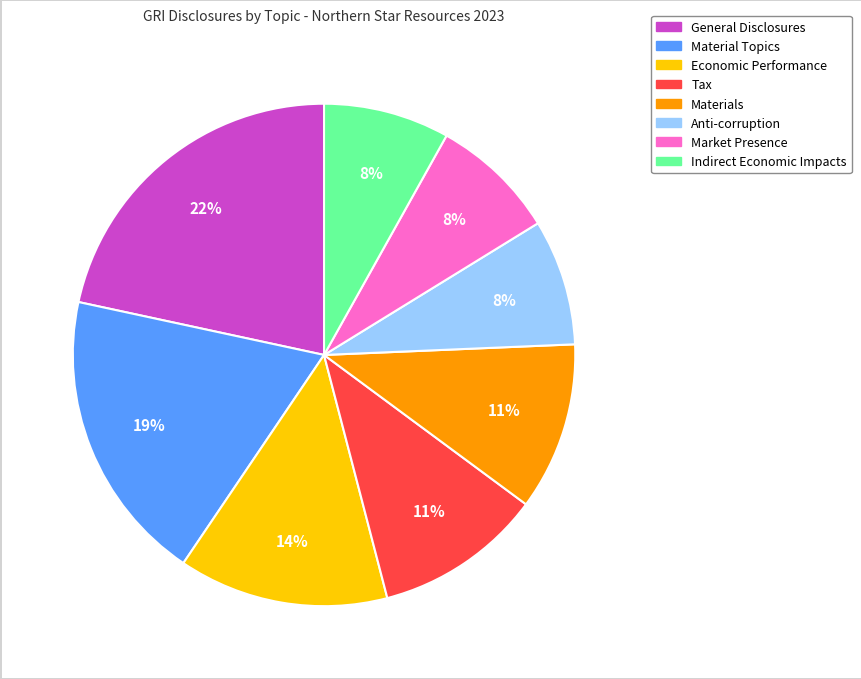

To the nearest percent, what is the average slice percentage?

12%